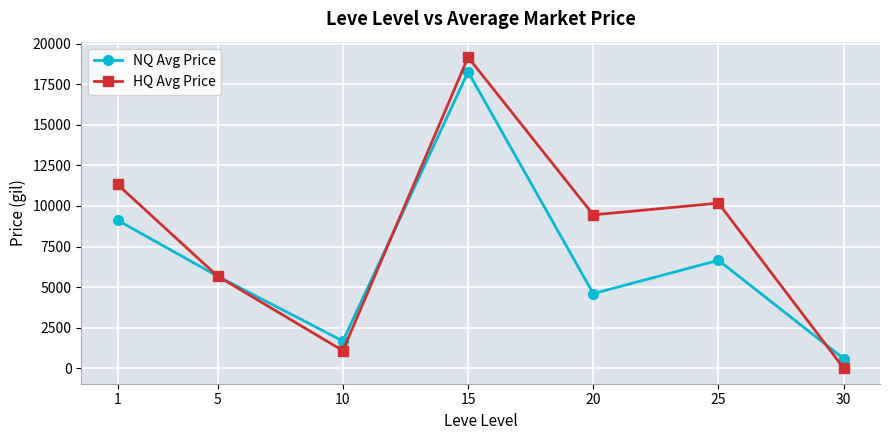

How many categories are shown in the chart?

7